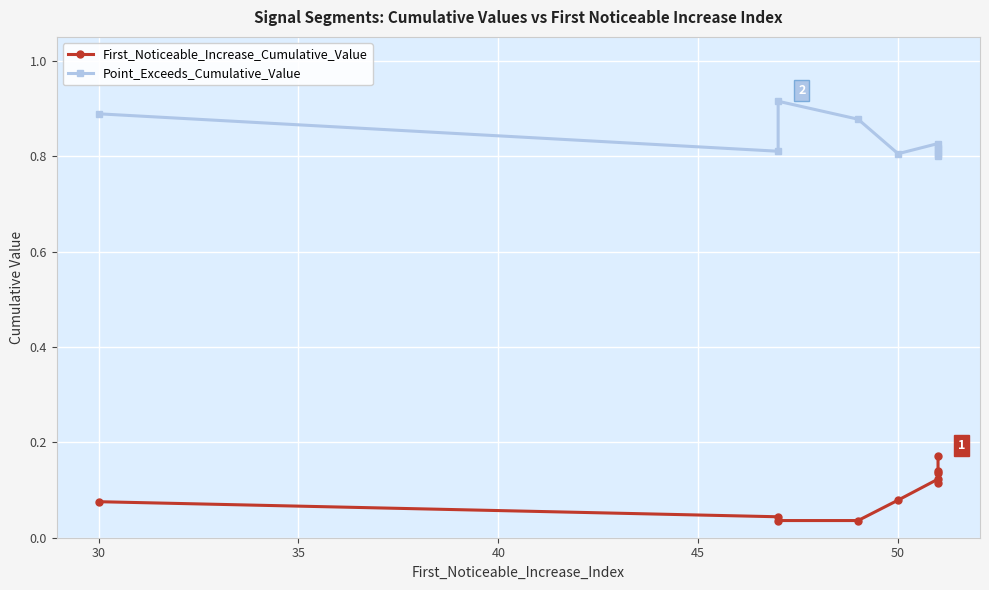

True or false: Point_Exceeds_Cumulative_Value has more than 1 points higher than both neighbors.

True